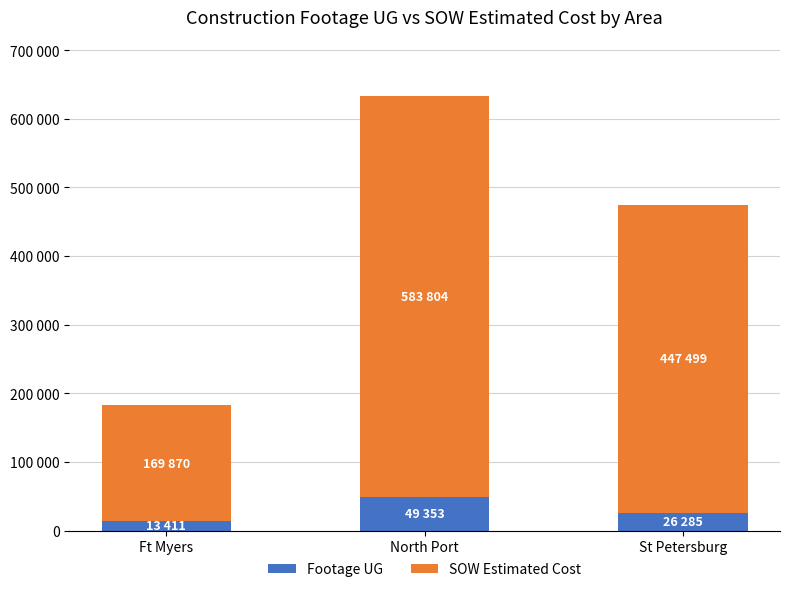

Which series has the widest spread of values?

SOW Estimated Cost